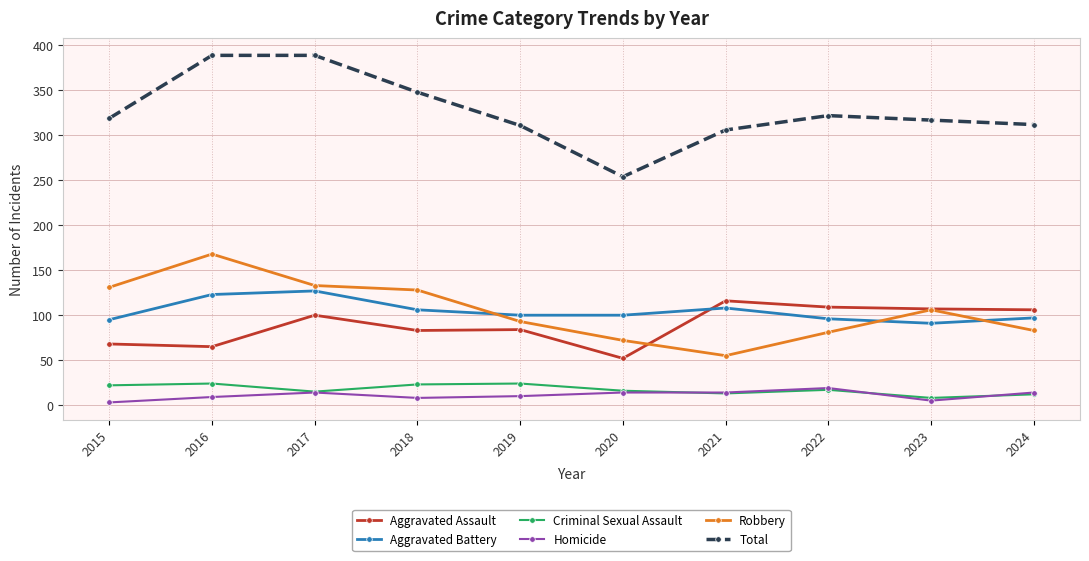

How many lines are shown in the chart?

6